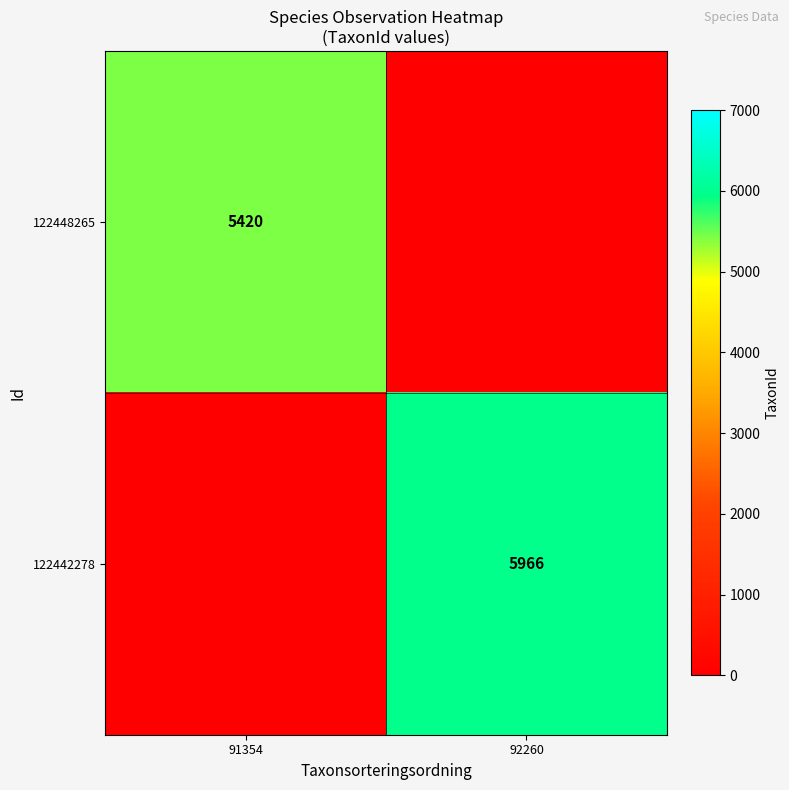

Is the value of 122448265 at 91354 greater than the value of 122442278 at 92260?

No